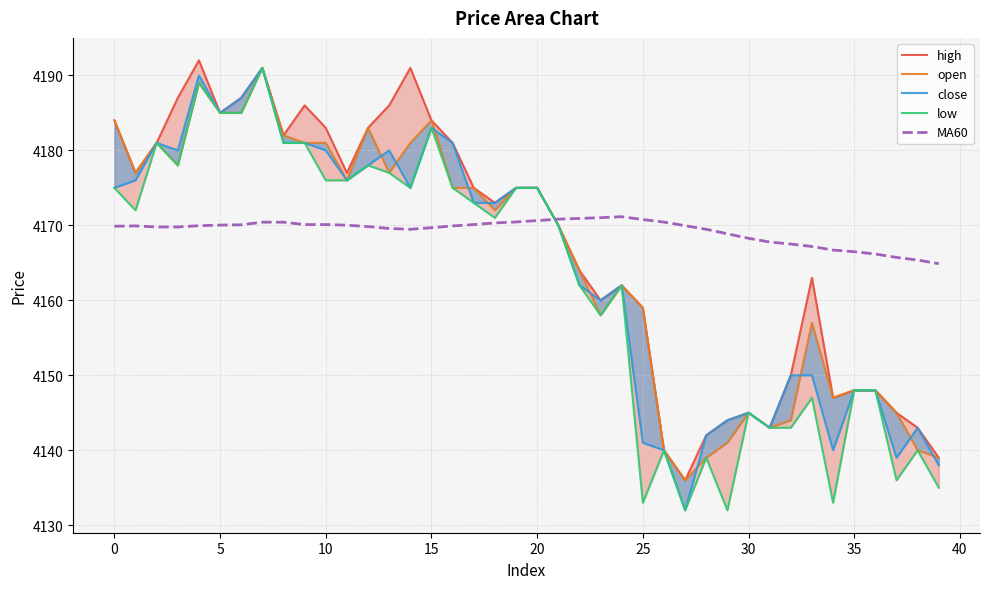

What is the average value of the close series?

4164.3